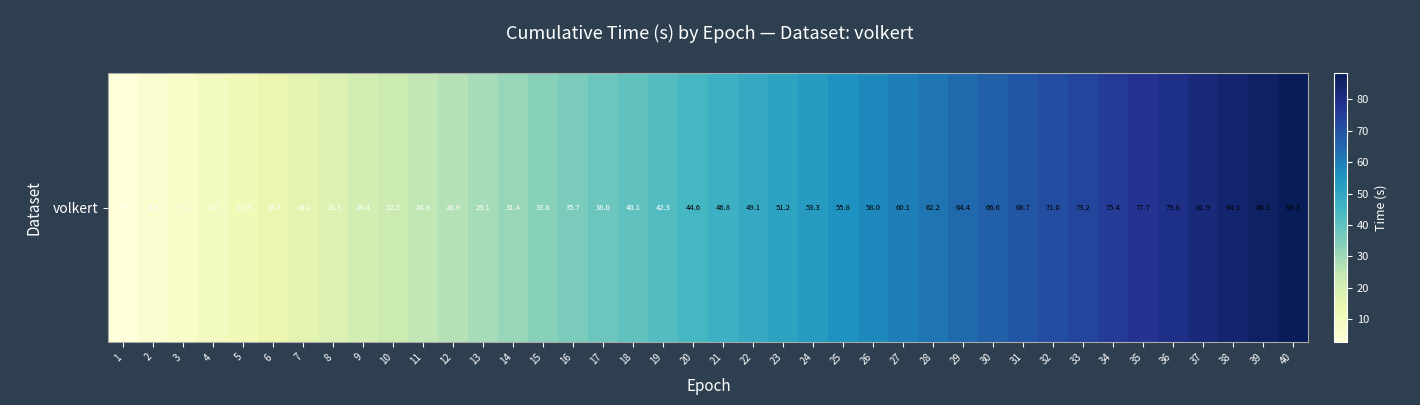

How many values exceed 46?

20